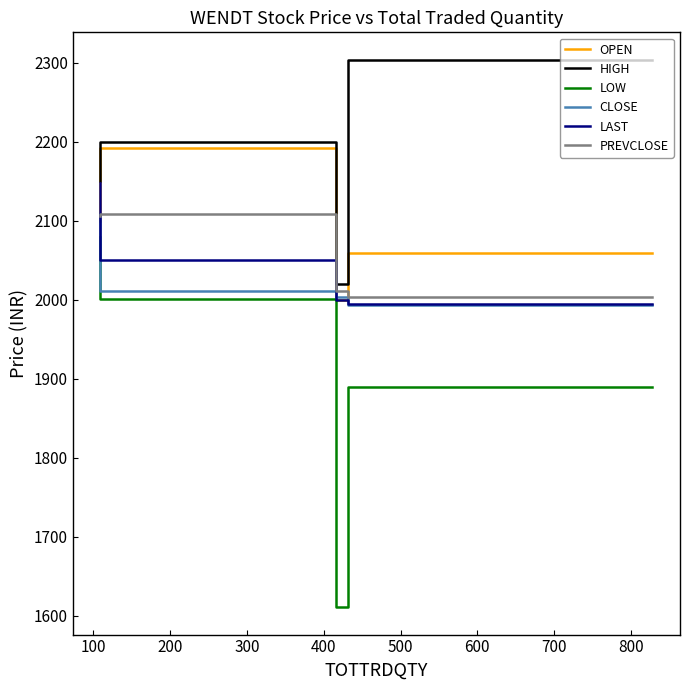

What is the total value across all series at 200?

12563.4